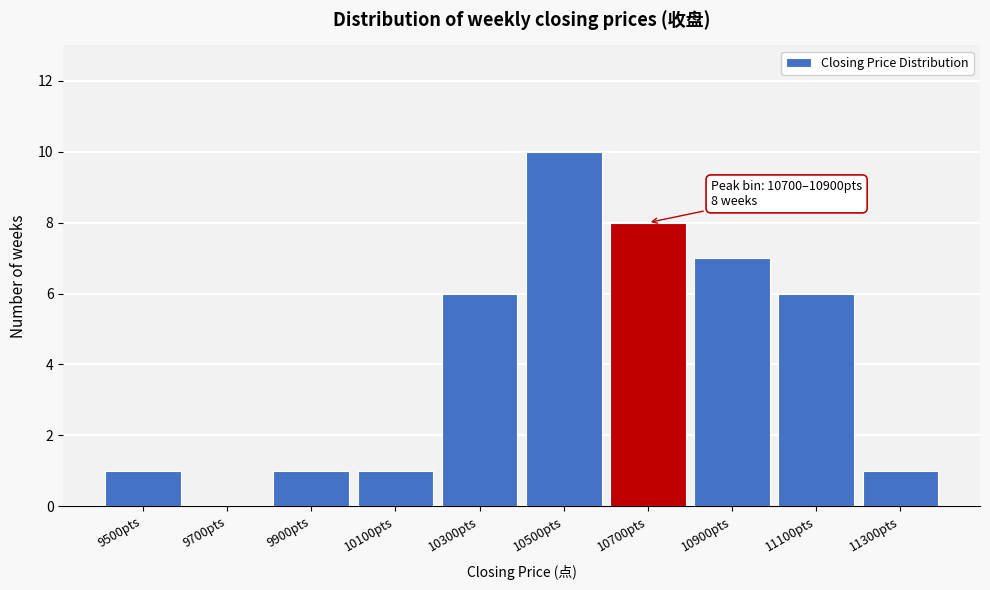

Reading left to right, what are all the values shown in this chart?

9500pts=1	9700pts=0	9900pts=1	10100pts=1	10300pts=6	10500pts=10	10700pts=8	10900pts=7	11100pts=6	11300pts=1